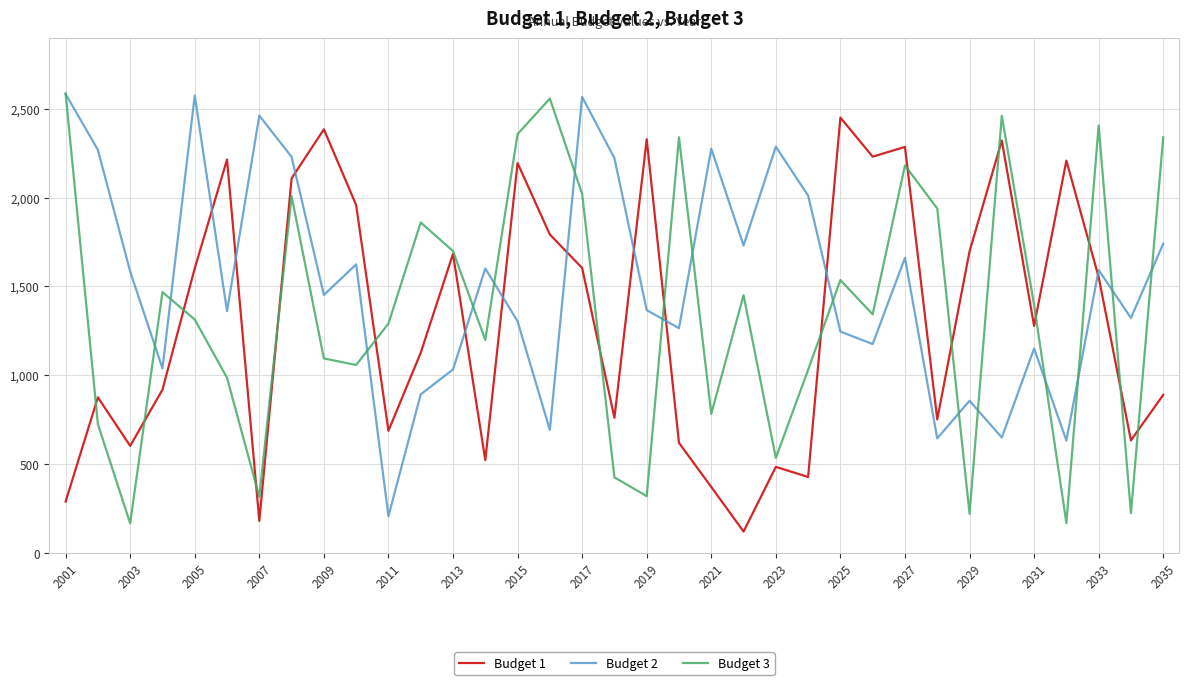

Which series has the largest total across all categories?

Budget 2